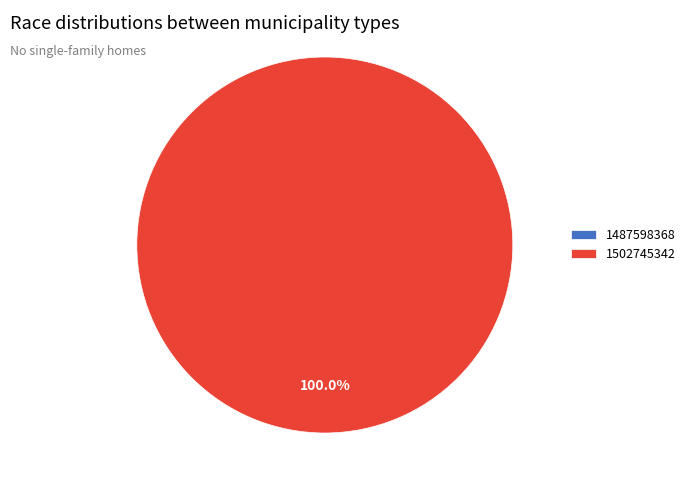

Is there a majority slice in this chart?

Yes